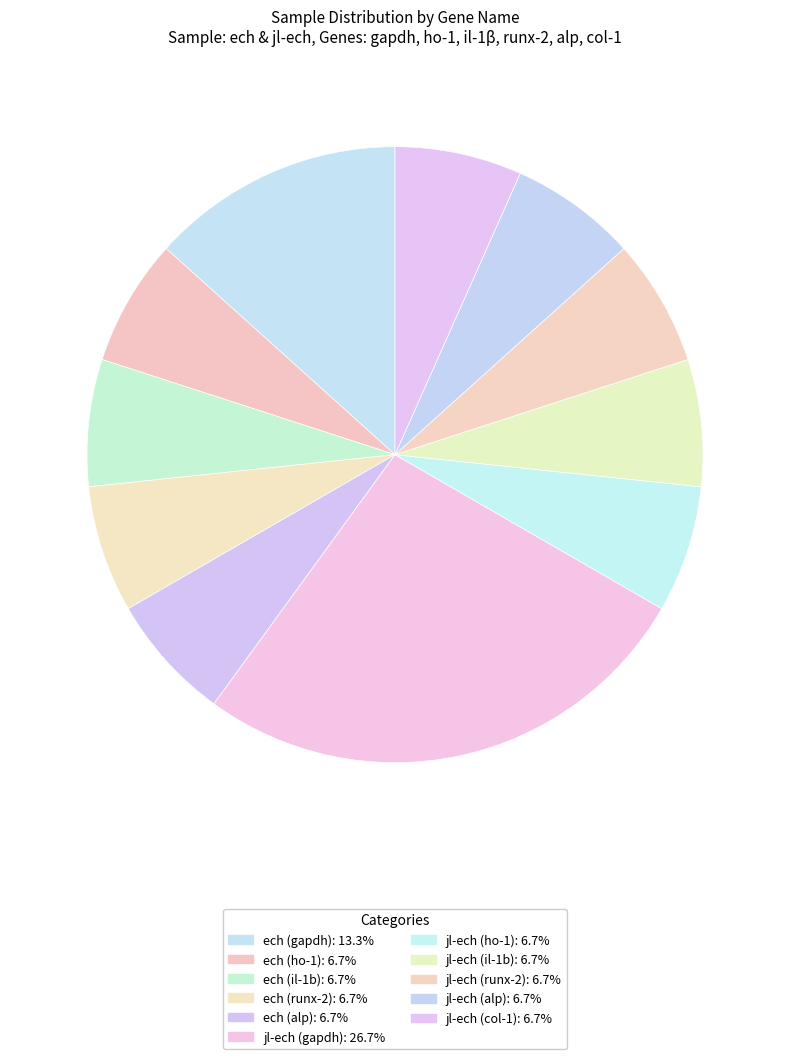

Count the number of slices in the pie.

11